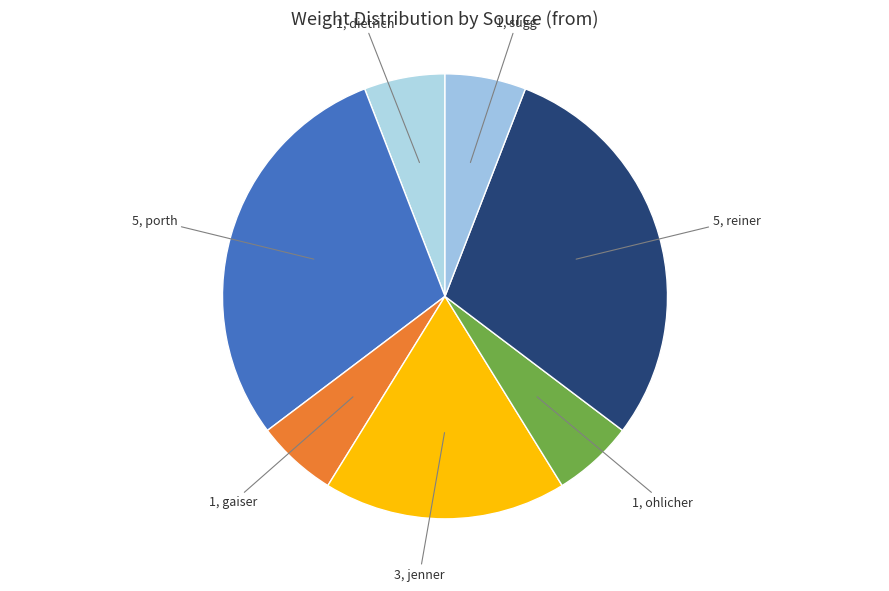

How many slices are in this pie chart?

7